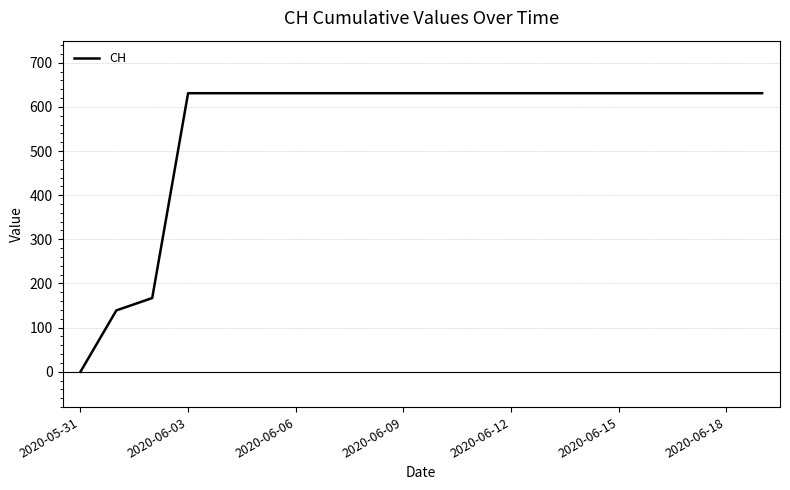

What is the greatest value displayed?

631